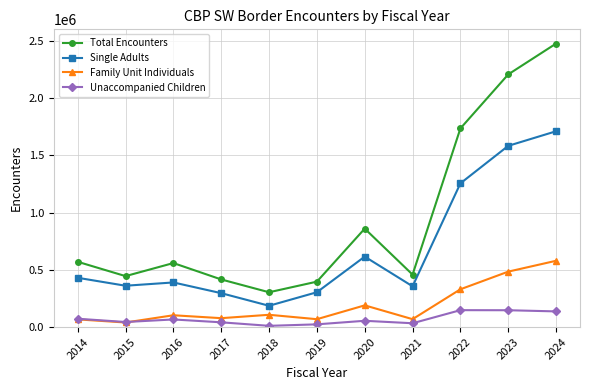

In Single Adults, how many points are lower than both neighbors (excluding endpoints)?

3